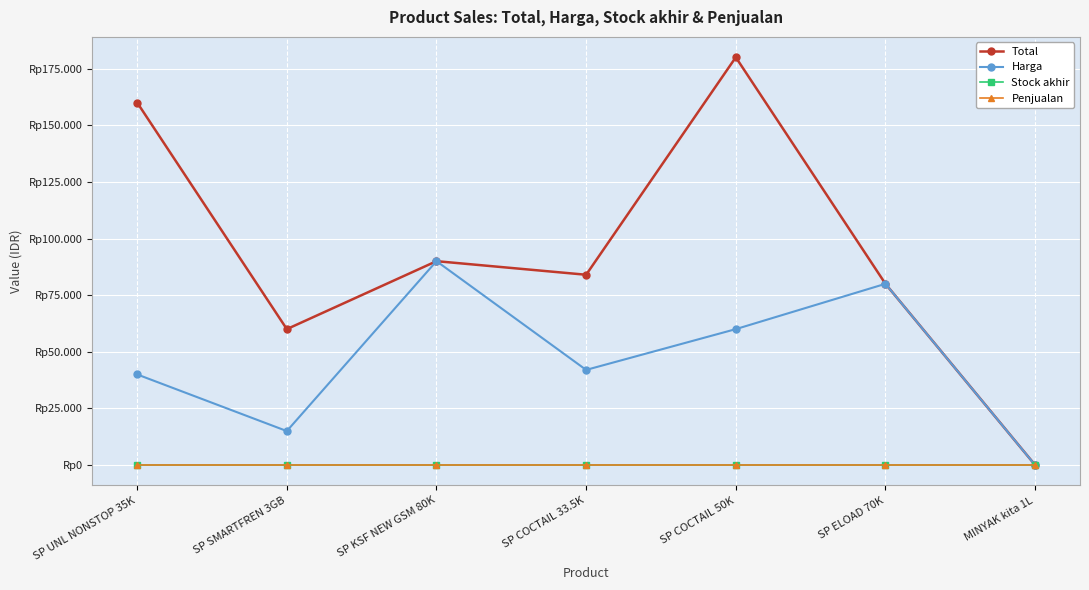

What is the value of the Harga point at the 3rd from the left?

90000